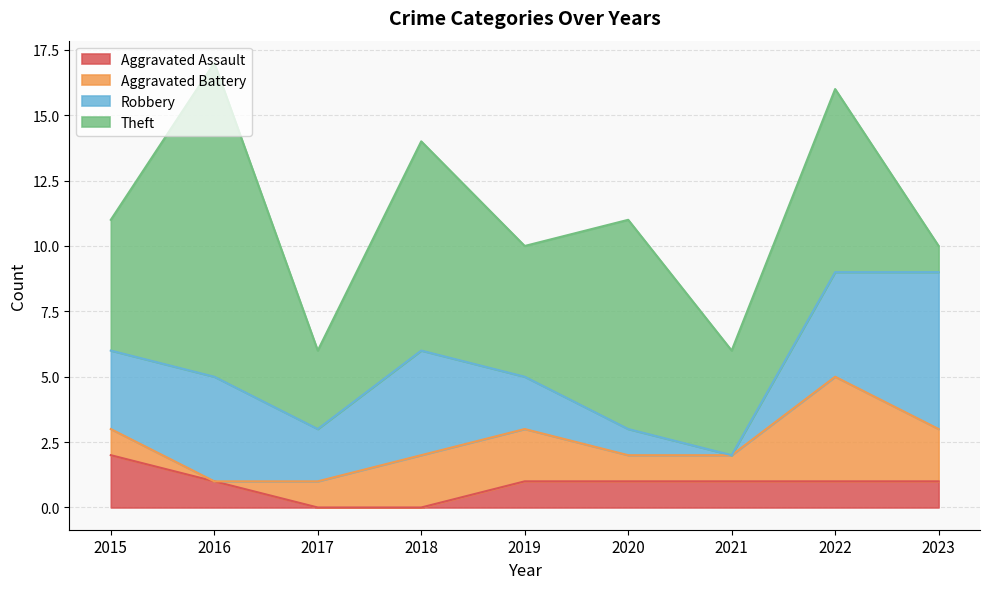

What is the value of the Aggravated Battery point at the 1st from the left?

1